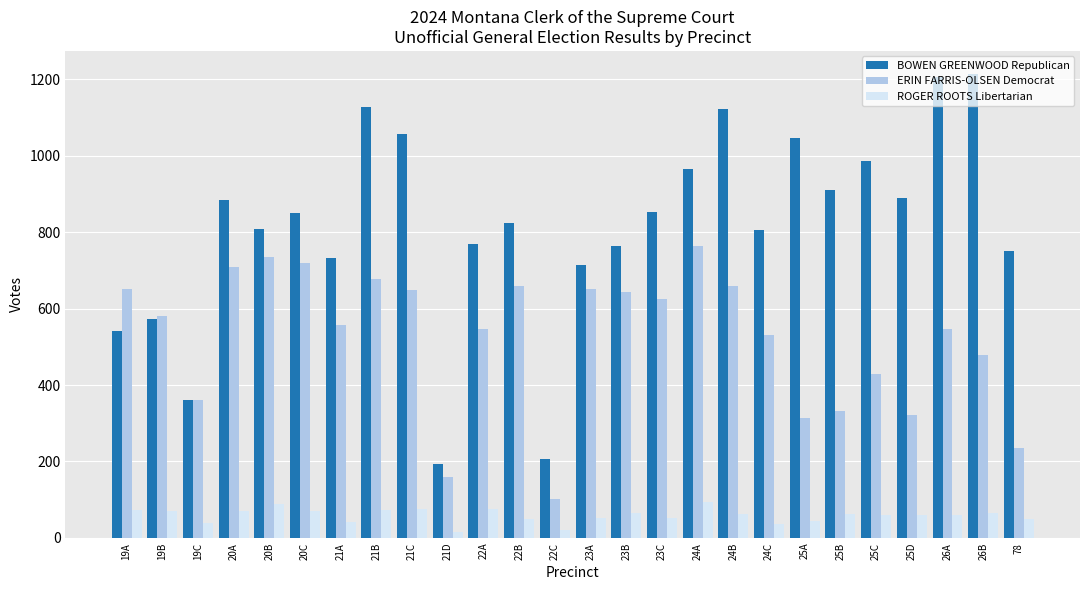

Read the ERIN FARRIS-OLSEN Democrat value at 24A, to the nearest 10.

760